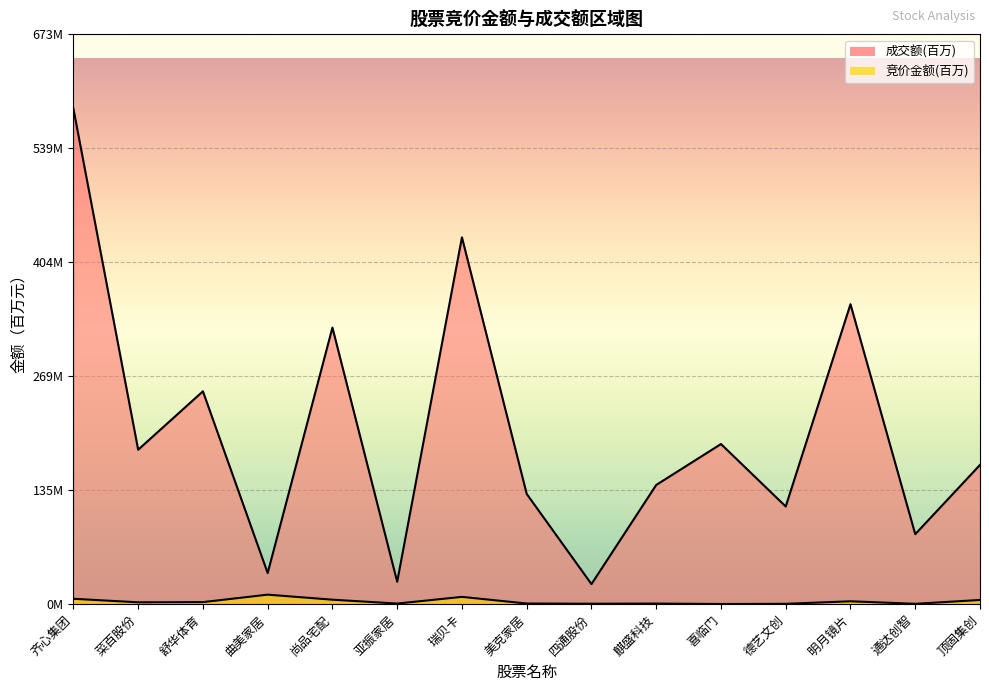

What is the difference between the maximum and second lowest values in the 竞价金额 series?

10.8